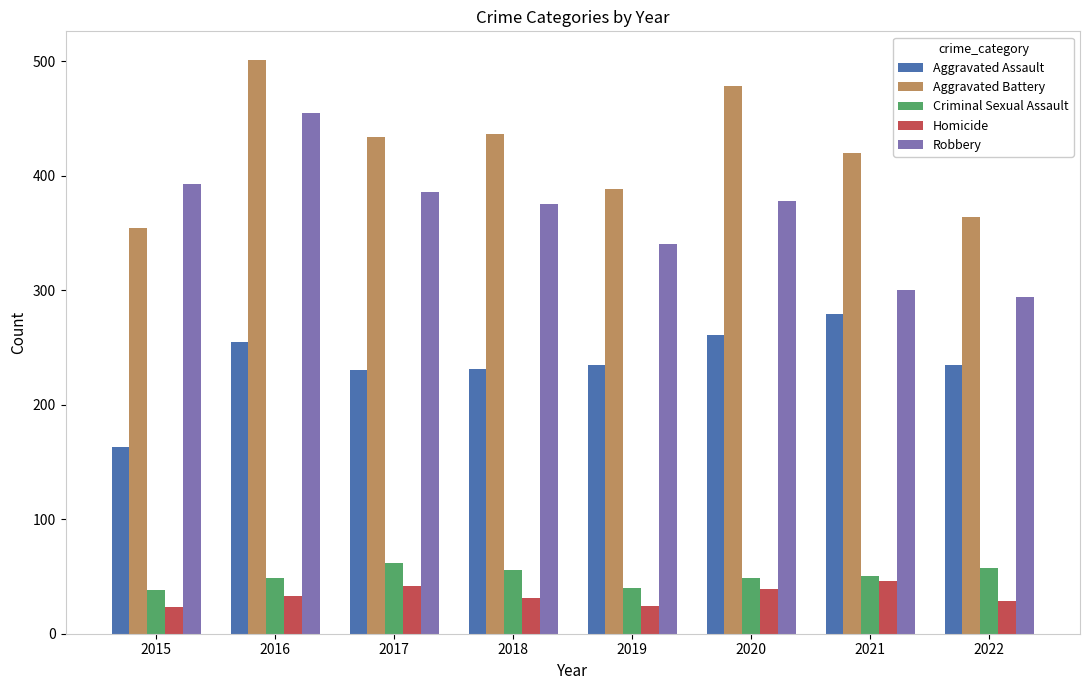

Which series has the largest range (max minus min)?

Robbery